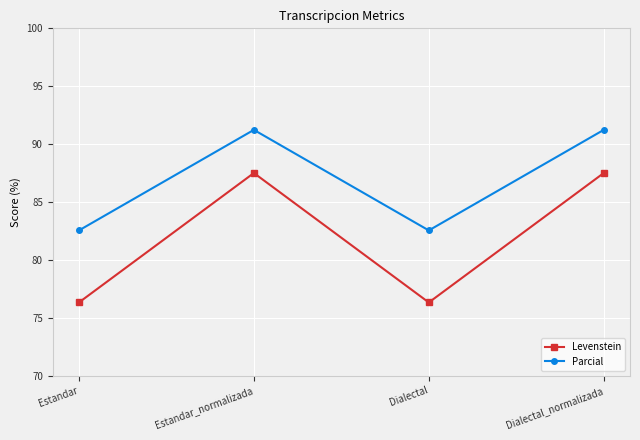

Where does the Levenstein series first go above 87?

Estandar_normalizada